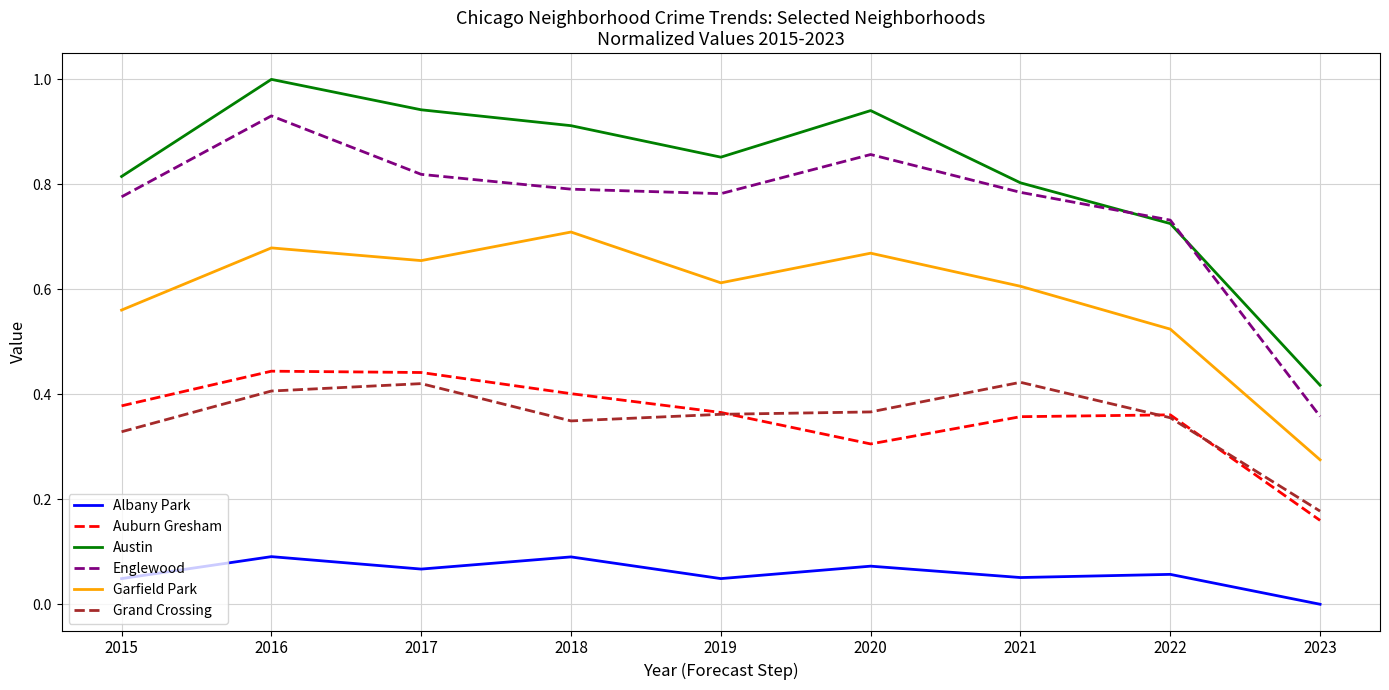

What is the maximum value shown in the chart?

1.0